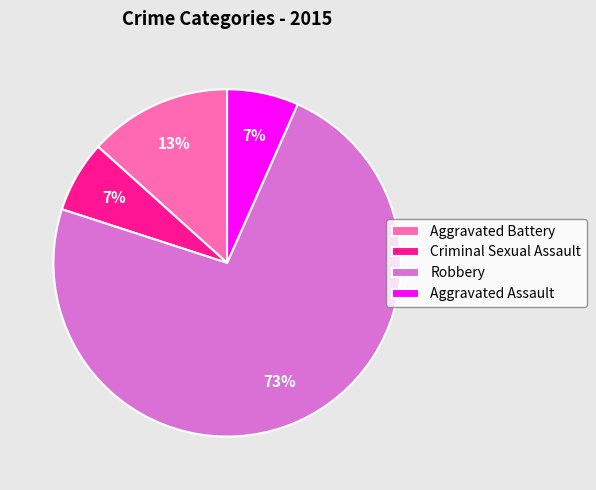

The Aggravated Assault slice represents 1% of the pie. True or false?

False